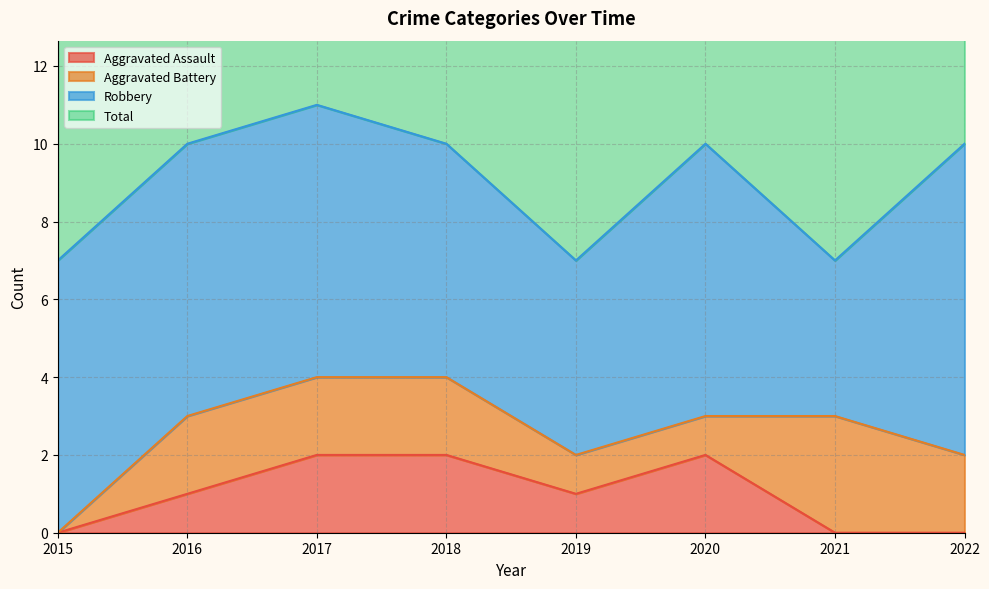

The Aggravated Assault series shows 2 at 2019. True or false?

False